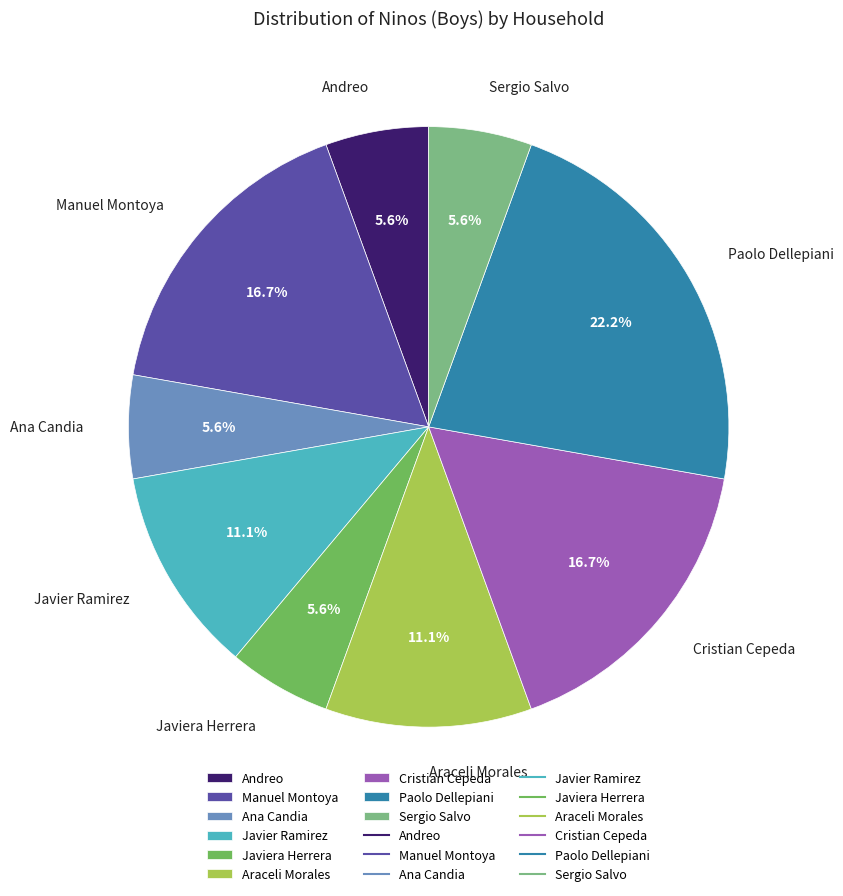

How many segments does this pie chart have?

9